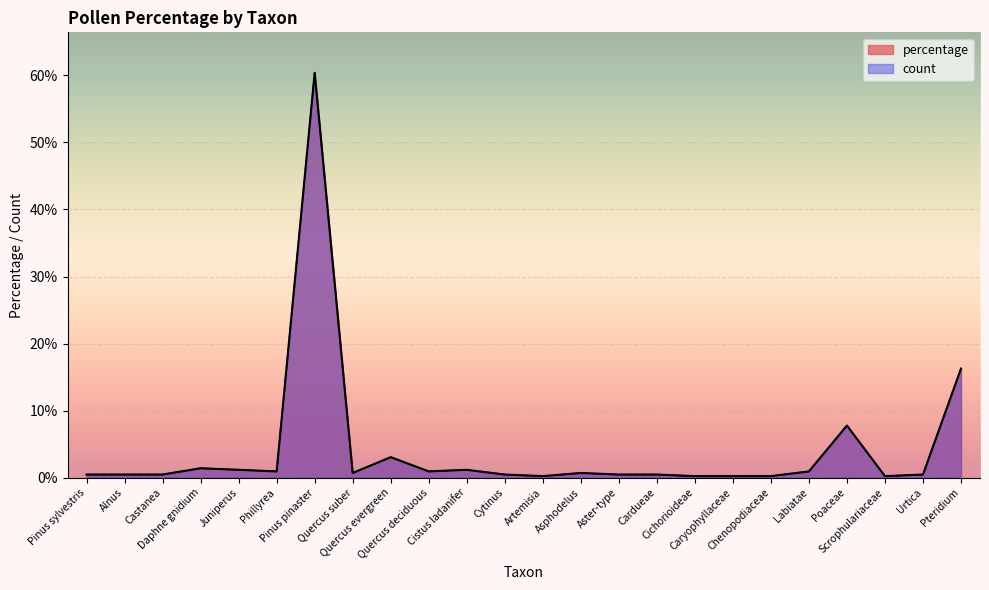

True or false: percentage and count intersect in this chart.

False